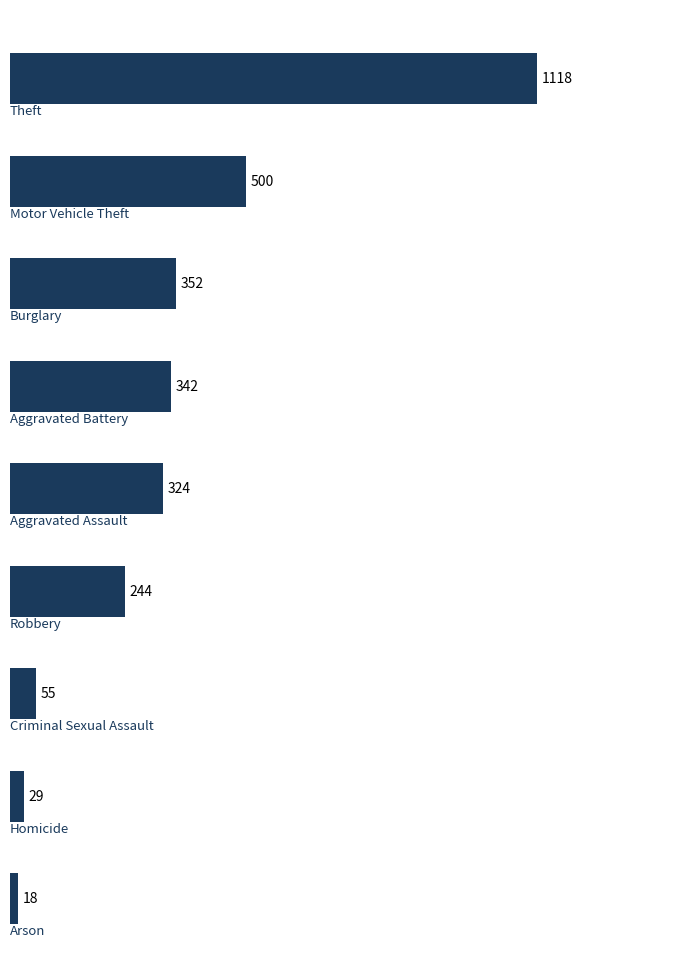

What is the average value?

331